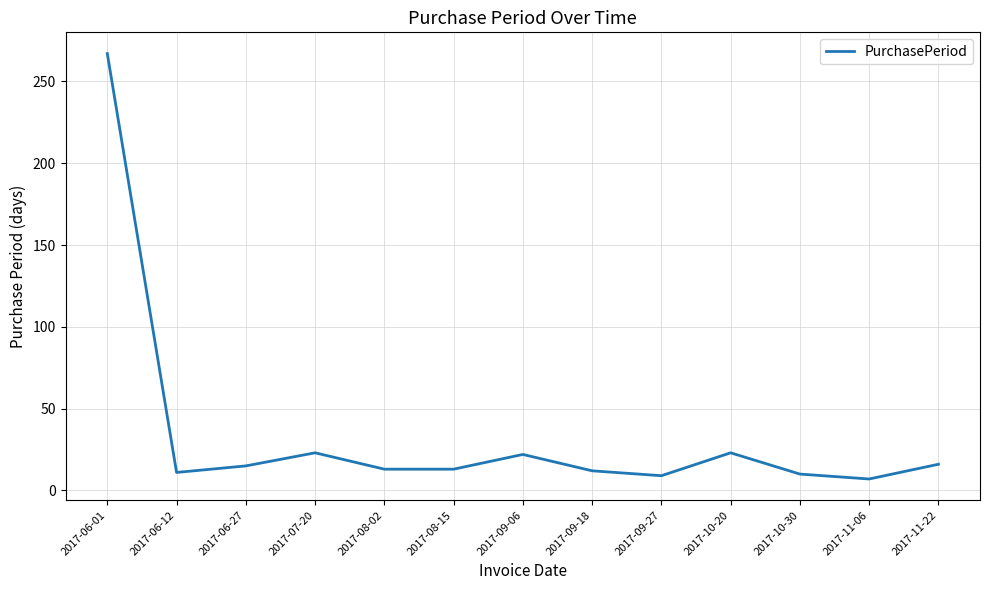

At which category does the data reach its first local valley?

2017-06-12